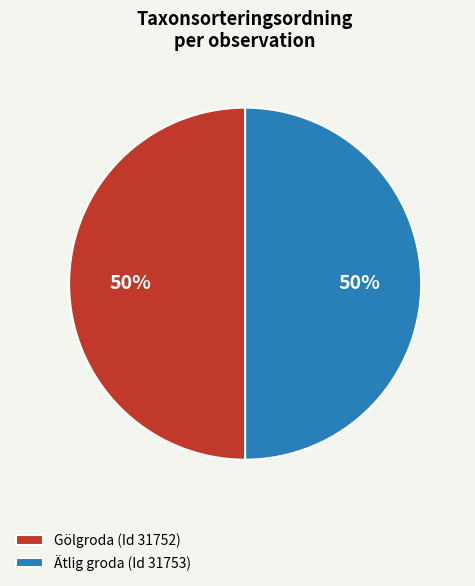

What percentage is the Gölgroda (Id 31752) slice, to the nearest percent?

50%